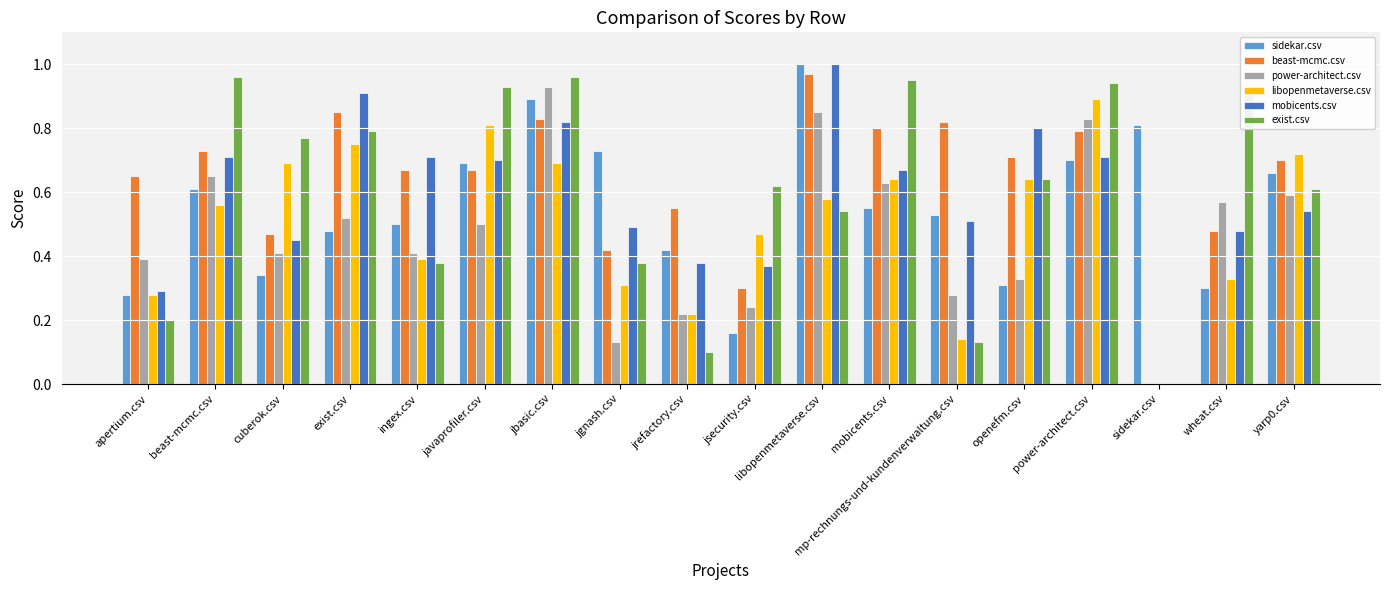

At which label does mobicents.csv reach its peak?

libopenmetaverse.csv